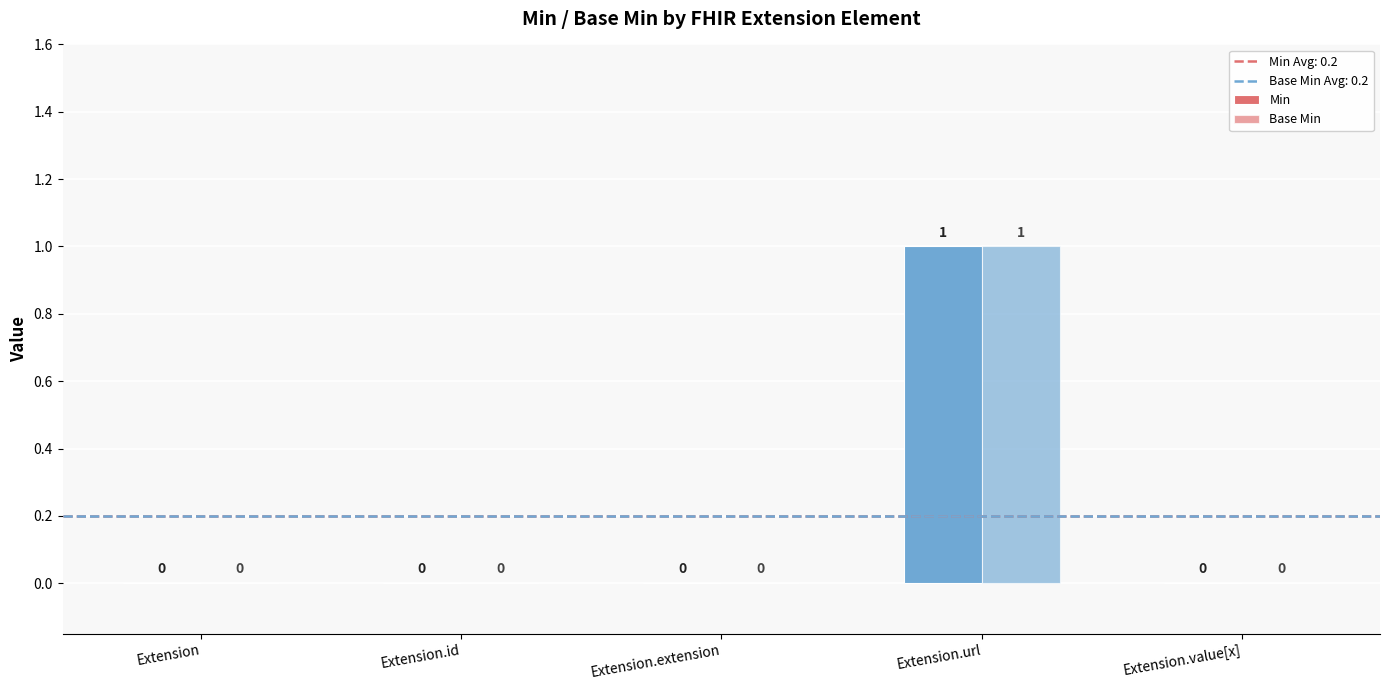

How many positive values does the Min series have?

1